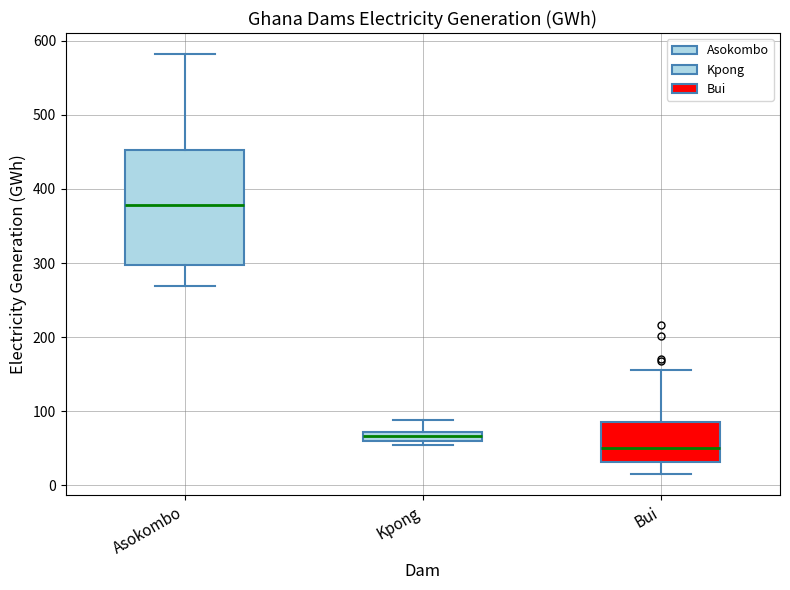

Which box has the highest median line?

Asokombo